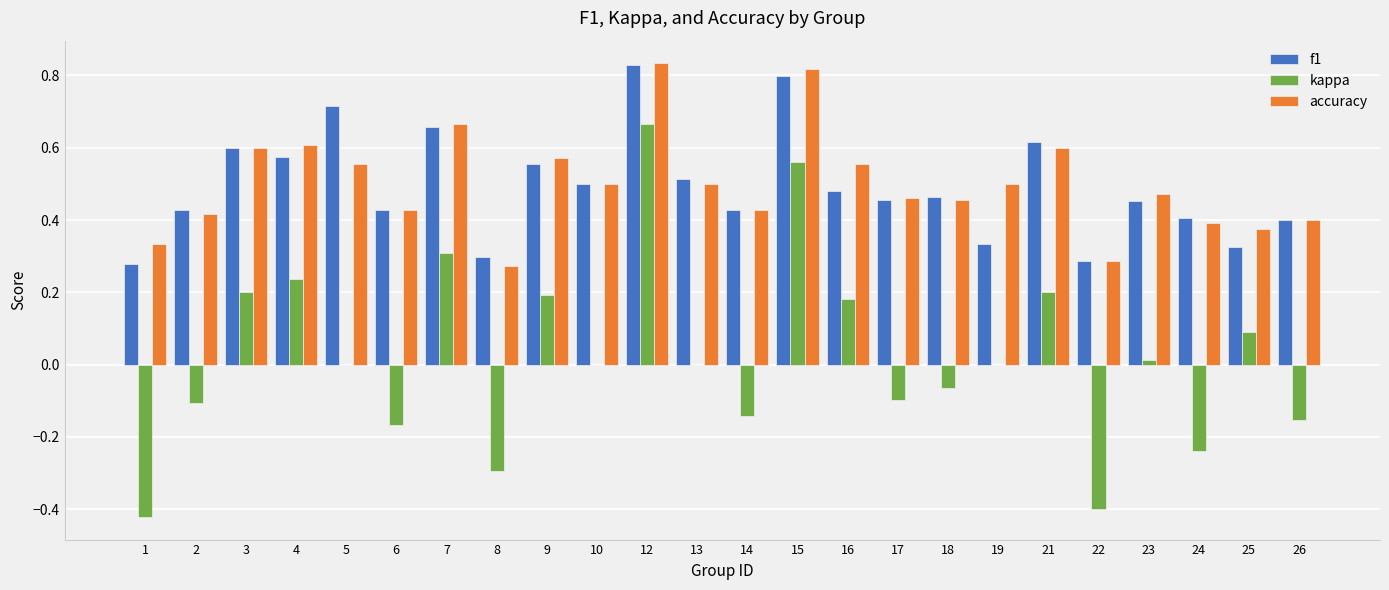

What is the sum of all accuracy values?

12.0